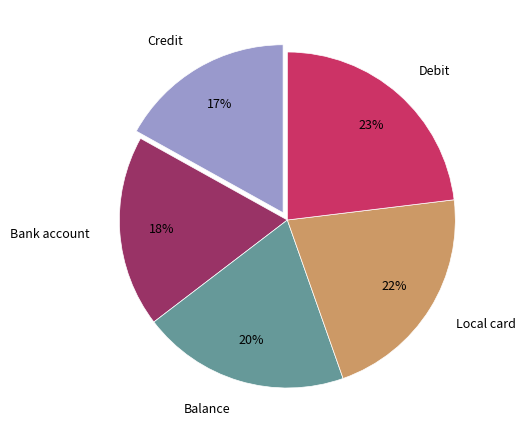

To the nearest percent, what is the difference between the Bank account and Balance slice percentages?

2%